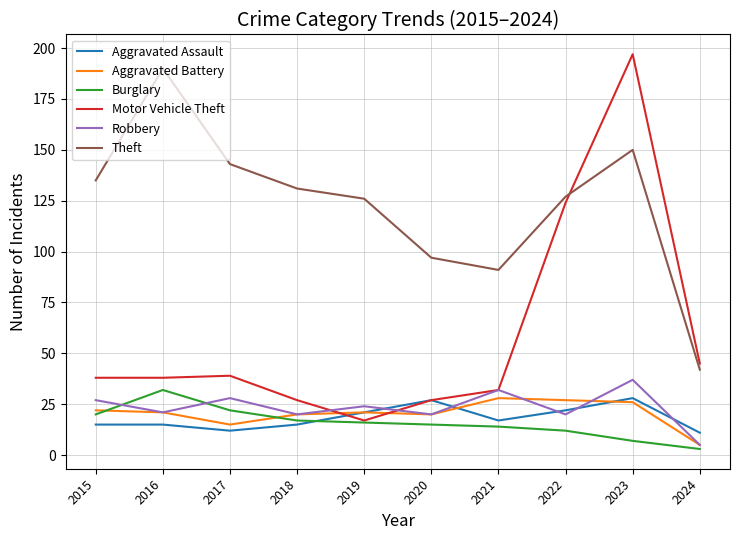

Reading left to right, extract all data points from this chart.

Aggravated Assault: 15	15	12	15	21	27	17	22	28	11
Aggravated Battery: 22	21	15	20	21	20	28	27	26	5
Burglary: 20	32	22	17	16	15	14	12	7	3
Motor Vehicle Theft: 38	38	39	27	17	27	32	124	197	45
Robbery: 27	21	28	20	24	20	32	20	37	5
Theft: 135	190	143	131	126	97	91	127	150	42